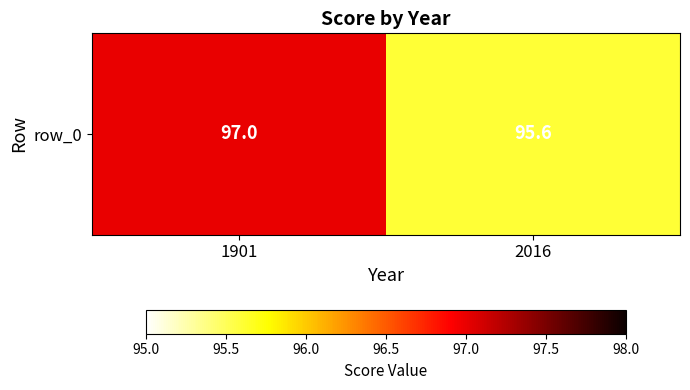

What is the sum of all values?

192.6